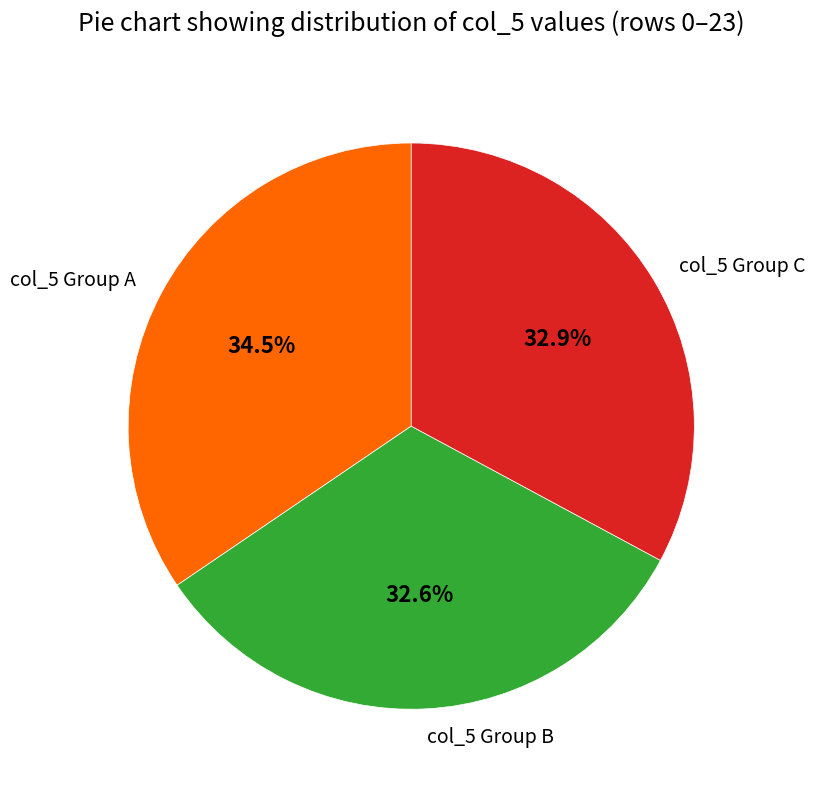

Which slice is the largest?

col_5 Group A